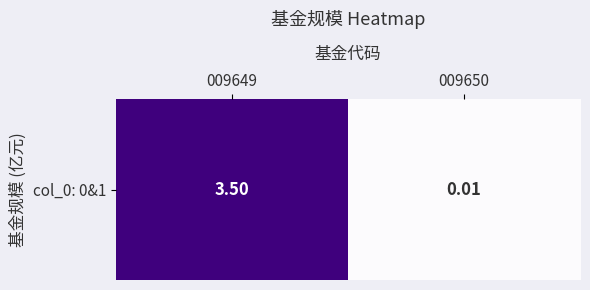

What is the maximum value shown in the chart?

3.5